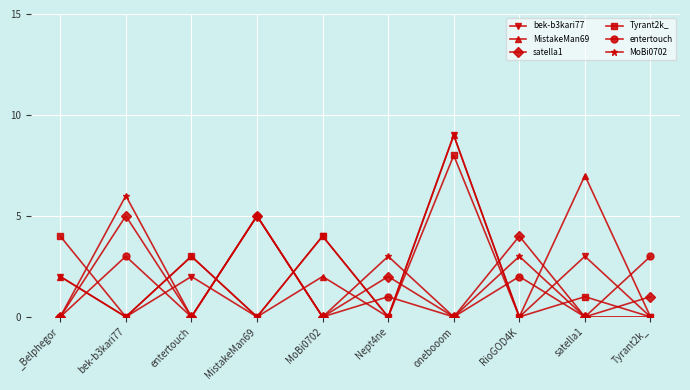

Count the bek-b3kari77 values in the range 0 to 3.

8